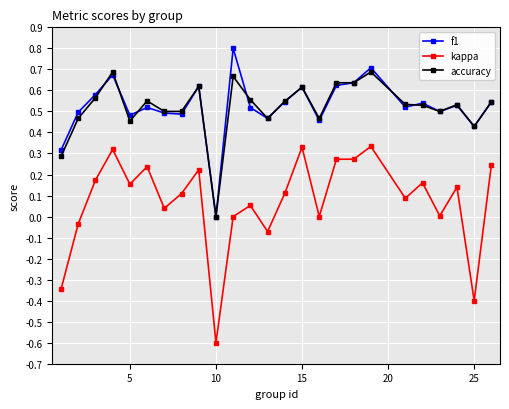

What is the maximum value shown in the chart?

0.8